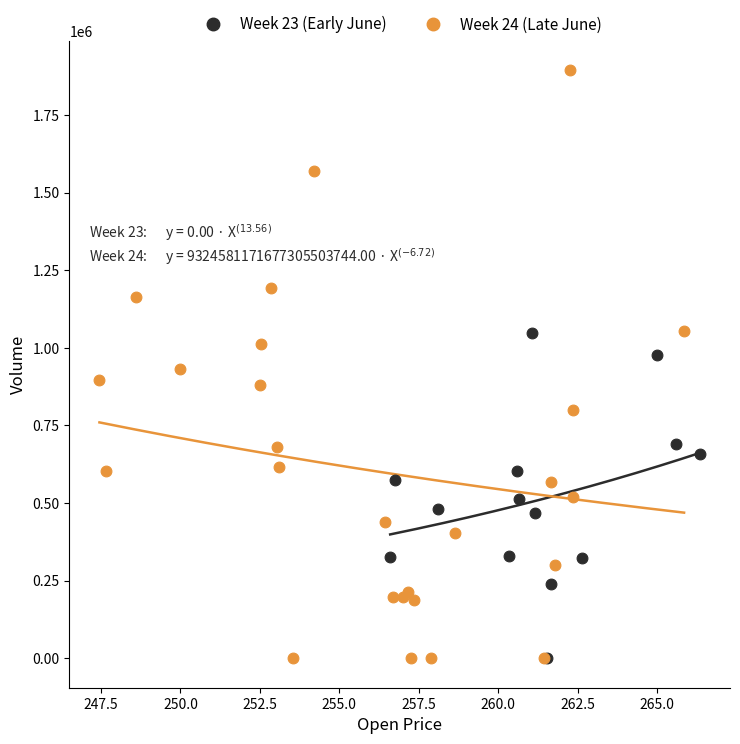

Which series contains the highest Y value?

Week 24 (Late June)